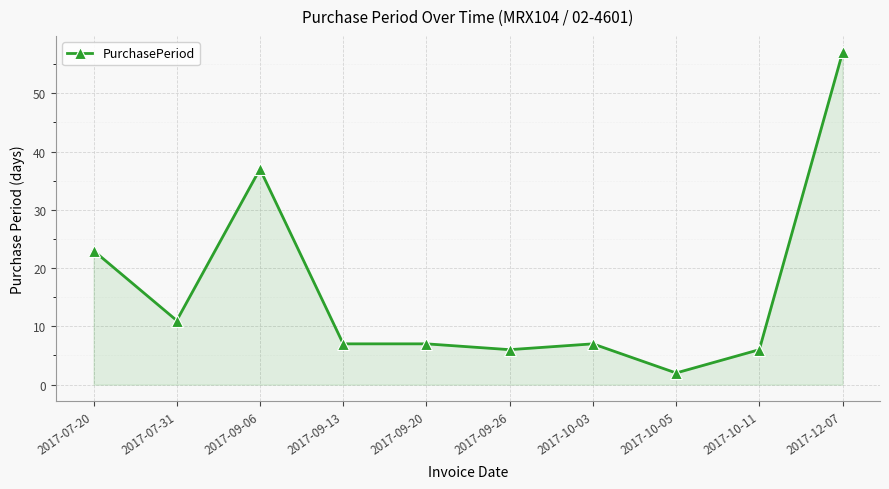

What is the difference between the maximum and minimum values?

55